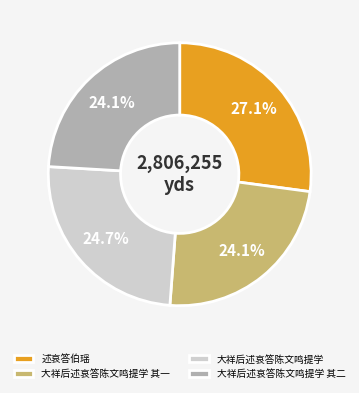

Which category has the biggest portion of the pie?

述哀答伯瑶